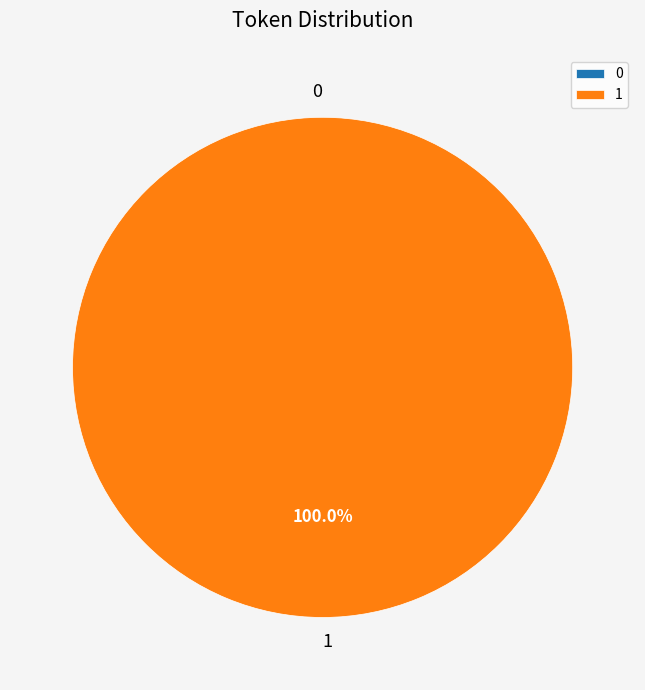

Combined, what portion of the pie is 0 and 1?

100.0%